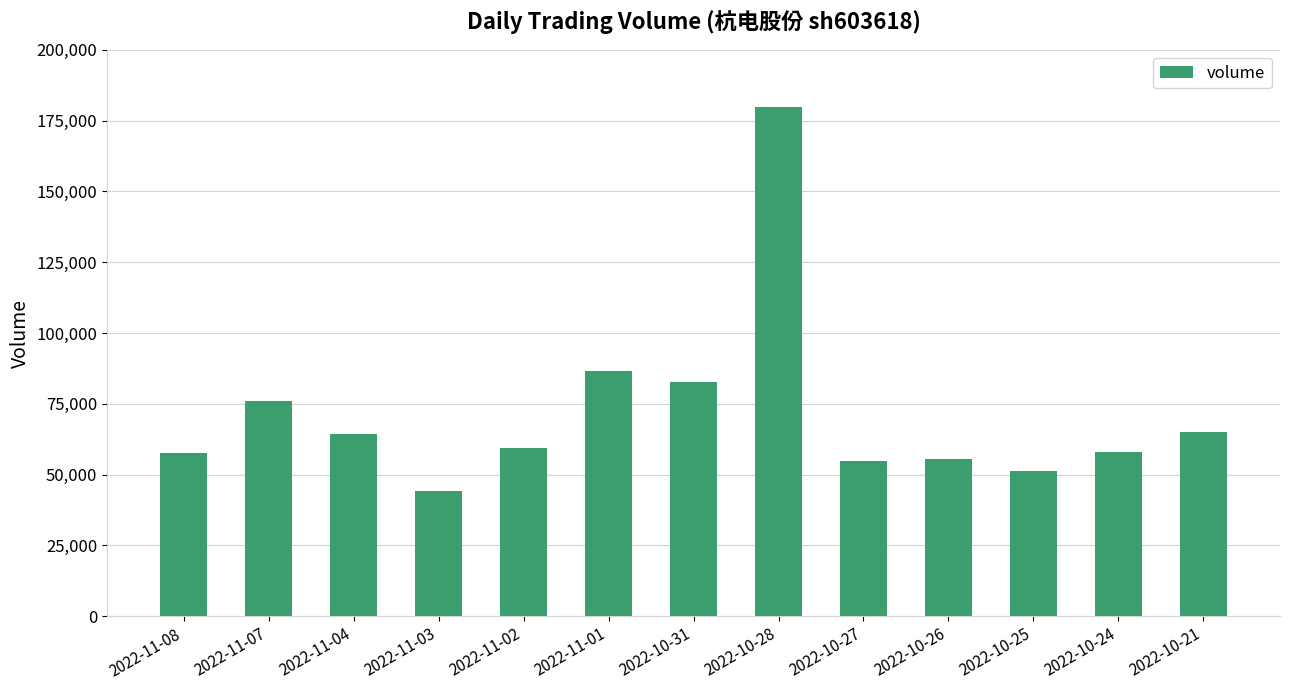

Is it true that the value at 2022-10-28 is 179604?

True